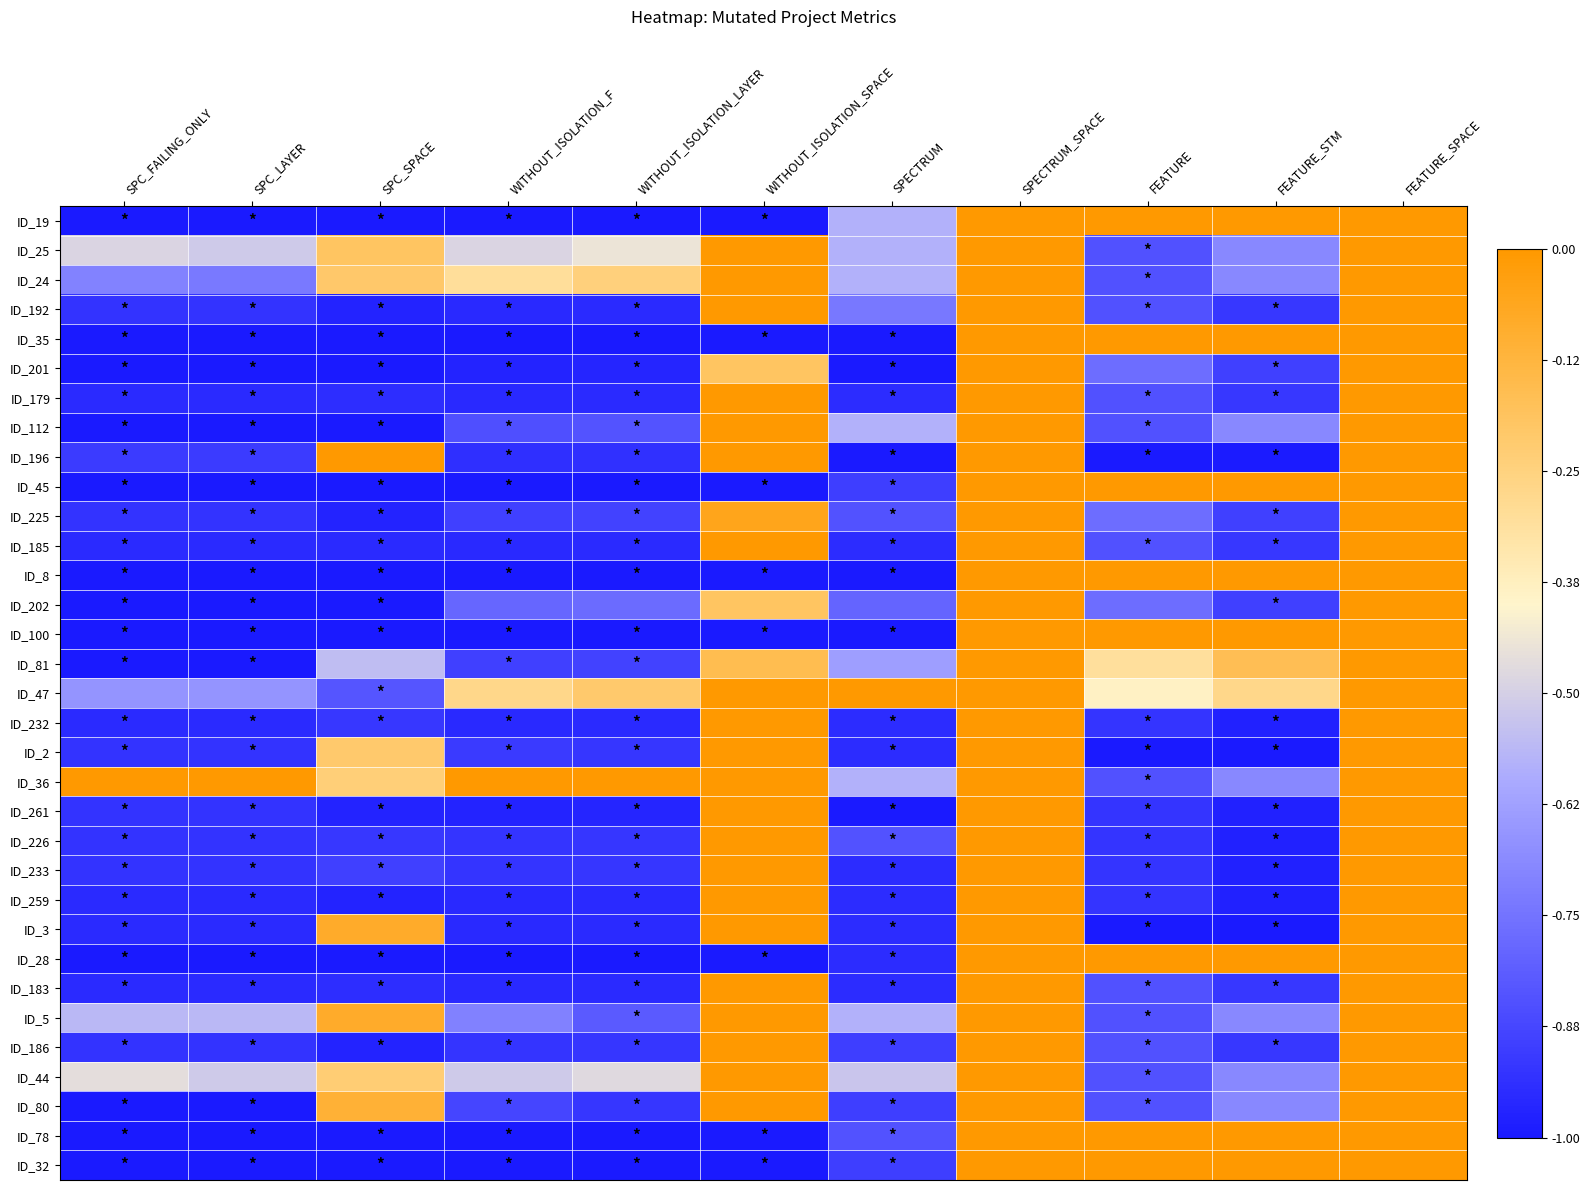

Reading left to right, transcribe all the data shown in this chart.

ID_19: SPC_FAILING_ONLY=-1.0	SPC_LAYER=-1.0	SPC_SPACE=-1.0	WITHOUT_ISOLATION_F=-1.0	WITHOUT_ISOLATION_LAYER=-1.0	WITHOUT_ISOLATION_SPACE=-1.0	SPECTRUM=-0.6	SPECTRUM_SPACE=0.0	FEATURE=0.0	FEATURE_STM=0.0	FEATURE_SPACE=0.0
ID_25: SPC_FAILING_ONLY=-0.5	SPC_LAYER=-0.5	SPC_SPACE=-0.2	WITHOUT_ISOLATION_F=-0.5	WITHOUT_ISOLATION_LAYER=-0.4	WITHOUT_ISOLATION_SPACE=0.0	SPECTRUM=-0.6	SPECTRUM_SPACE=0.0	FEATURE=-0.8	FEATURE_STM=-0.7	FEATURE_SPACE=0.0
ID_24: SPC_FAILING_ONLY=-0.7	SPC_LAYER=-0.7	SPC_SPACE=-0.2	WITHOUT_ISOLATION_F=-0.3	WITHOUT_ISOLATION_LAYER=-0.2	WITHOUT_ISOLATION_SPACE=0.0	SPECTRUM=-0.6	SPECTRUM_SPACE=0.0	FEATURE=-0.8	FEATURE_STM=-0.7	FEATURE_SPACE=0.0
ID_192: SPC_FAILING_ONLY=-0.9	SPC_LAYER=-0.9	SPC_SPACE=-1.0	WITHOUT_ISOLATION_F=-1.0	WITHOUT_ISOLATION_LAYER=-1.0	WITHOUT_ISOLATION_SPACE=0.0	SPECTRUM=-0.7	SPECTRUM_SPACE=0.0	FEATURE=-0.8	FEATURE_STM=-0.9	FEATURE_SPACE=0.0
ID_35: SPC_FAILING_ONLY=-1.0	SPC_LAYER=-1.0	SPC_SPACE=-1.0	WITHOUT_ISOLATION_F=-1.0	WITHOUT_ISOLATION_LAYER=-1.0	WITHOUT_ISOLATION_SPACE=-1.0	SPECTRUM=-1.0	SPECTRUM_SPACE=0.0	FEATURE=0.0	FEATURE_STM=0.0	FEATURE_SPACE=0.0
ID_201: SPC_FAILING_ONLY=-1.0	SPC_LAYER=-1.0	SPC_SPACE=-1.0	WITHOUT_ISOLATION_F=-1.0	WITHOUT_ISOLATION_LAYER=-1.0	WITHOUT_ISOLATION_SPACE=-0.2	SPECTRUM=-1.0	SPECTRUM_SPACE=0.0	FEATURE=-0.8	FEATURE_STM=-0.9	FEATURE_SPACE=0.0
ID_179: SPC_FAILING_ONLY=-1.0	SPC_LAYER=-1.0	SPC_SPACE=-0.9	WITHOUT_ISOLATION_F=-1.0	WITHOUT_ISOLATION_LAYER=-1.0	WITHOUT_ISOLATION_SPACE=0.0	SPECTRUM=-0.9	SPECTRUM_SPACE=0.0	FEATURE=-0.8	FEATURE_STM=-0.9	FEATURE_SPACE=0.0
ID_112: SPC_FAILING_ONLY=-1.0	SPC_LAYER=-1.0	SPC_SPACE=-1.0	WITHOUT_ISOLATION_F=-0.8	WITHOUT_ISOLATION_LAYER=-0.8	WITHOUT_ISOLATION_SPACE=0.0	SPECTRUM=-0.6	SPECTRUM_SPACE=0.0	FEATURE=-0.8	FEATURE_STM=-0.7	FEATURE_SPACE=0.0
ID_196: SPC_FAILING_ONLY=-0.9	SPC_LAYER=-0.9	SPC_SPACE=0.0	WITHOUT_ISOLATION_F=-0.9	WITHOUT_ISOLATION_LAYER=-0.9	WITHOUT_ISOLATION_SPACE=0.0	SPECTRUM=-1.0	SPECTRUM_SPACE=0.0	FEATURE=-1.0	FEATURE_STM=-1.0	FEATURE_SPACE=0.0
ID_45: SPC_FAILING_ONLY=-1.0	SPC_LAYER=-1.0	SPC_SPACE=-1.0	WITHOUT_ISOLATION_F=-1.0	WITHOUT_ISOLATION_LAYER=-1.0	WITHOUT_ISOLATION_SPACE=-1.0	SPECTRUM=-0.9	SPECTRUM_SPACE=0.0	FEATURE=0.0	FEATURE_STM=0.0	FEATURE_SPACE=0.0
ID_225: SPC_FAILING_ONLY=-0.9	SPC_LAYER=-0.9	SPC_SPACE=-1.0	WITHOUT_ISOLATION_F=-0.9	WITHOUT_ISOLATION_LAYER=-0.9	WITHOUT_ISOLATION_SPACE=-0.1	SPECTRUM=-0.8	SPECTRUM_SPACE=0.0	FEATURE=-0.8	FEATURE_STM=-0.9	FEATURE_SPACE=0.0
ID_185: SPC_FAILING_ONLY=-1.0	SPC_LAYER=-1.0	SPC_SPACE=-0.9	WITHOUT_ISOLATION_F=-1.0	WITHOUT_ISOLATION_LAYER=-1.0	WITHOUT_ISOLATION_SPACE=0.0	SPECTRUM=-0.9	SPECTRUM_SPACE=0.0	FEATURE=-0.8	FEATURE_STM=-0.9	FEATURE_SPACE=0.0
ID_8: SPC_FAILING_ONLY=-1.0	SPC_LAYER=-1.0	SPC_SPACE=-1.0	WITHOUT_ISOLATION_F=-1.0	WITHOUT_ISOLATION_LAYER=-1.0	WITHOUT_ISOLATION_SPACE=-1.0	SPECTRUM=-1.0	SPECTRUM_SPACE=0.0	FEATURE=0.0	FEATURE_STM=0.0	FEATURE_SPACE=0.0
ID_202: SPC_FAILING_ONLY=-1.0	SPC_LAYER=-1.0	SPC_SPACE=-1.0	WITHOUT_ISOLATION_F=-0.8	WITHOUT_ISOLATION_LAYER=-0.8	WITHOUT_ISOLATION_SPACE=-0.2	SPECTRUM=-0.8	SPECTRUM_SPACE=0.0	FEATURE=-0.8	FEATURE_STM=-0.9	FEATURE_SPACE=0.0
ID_100: SPC_FAILING_ONLY=-1.0	SPC_LAYER=-1.0	SPC_SPACE=-1.0	WITHOUT_ISOLATION_F=-1.0	WITHOUT_ISOLATION_LAYER=-1.0	WITHOUT_ISOLATION_SPACE=-1.0	SPECTRUM=-1.0	SPECTRUM_SPACE=0.0	FEATURE=0.0	FEATURE_STM=0.0	FEATURE_SPACE=0.0
ID_81: SPC_FAILING_ONLY=-1.0	SPC_LAYER=-1.0	SPC_SPACE=-0.6	WITHOUT_ISOLATION_F=-0.9	WITHOUT_ISOLATION_LAYER=-0.9	WITHOUT_ISOLATION_SPACE=-0.2	SPECTRUM=-0.6	SPECTRUM_SPACE=0.0	FEATURE=-0.3	FEATURE_STM=-0.2	FEATURE_SPACE=0.0
ID_47: SPC_FAILING_ONLY=-0.7	SPC_LAYER=-0.7	SPC_SPACE=-0.8	WITHOUT_ISOLATION_F=-0.3	WITHOUT_ISOLATION_LAYER=-0.2	WITHOUT_ISOLATION_SPACE=0.0	SPECTRUM=0.0	SPECTRUM_SPACE=0.0	FEATURE=-0.4	FEATURE_STM=-0.3	FEATURE_SPACE=0.0
ID_232: SPC_FAILING_ONLY=-1.0	SPC_LAYER=-1.0	SPC_SPACE=-0.9	WITHOUT_ISOLATION_F=-1.0	WITHOUT_ISOLATION_LAYER=-1.0	WITHOUT_ISOLATION_SPACE=0.0	SPECTRUM=-0.9	SPECTRUM_SPACE=0.0	FEATURE=-0.9	FEATURE_STM=-1.0	FEATURE_SPACE=0.0
ID_2: SPC_FAILING_ONLY=-0.9	SPC_LAYER=-0.9	SPC_SPACE=-0.2	WITHOUT_ISOLATION_F=-0.9	WITHOUT_ISOLATION_LAYER=-0.9	WITHOUT_ISOLATION_SPACE=0.0	SPECTRUM=-0.9	SPECTRUM_SPACE=0.0	FEATURE=-1.0	FEATURE_STM=-1.0	FEATURE_SPACE=0.0
ID_36: SPC_FAILING_ONLY=0.0	SPC_LAYER=0.0	SPC_SPACE=-0.2	WITHOUT_ISOLATION_F=0.0	WITHOUT_ISOLATION_LAYER=0.0	WITHOUT_ISOLATION_SPACE=0.0	SPECTRUM=-0.6	SPECTRUM_SPACE=0.0	FEATURE=-0.8	FEATURE_STM=-0.7	FEATURE_SPACE=0.0
ID_261: SPC_FAILING_ONLY=-0.9	SPC_LAYER=-0.9	SPC_SPACE=-1.0	WITHOUT_ISOLATION_F=-1.0	WITHOUT_ISOLATION_LAYER=-1.0	WITHOUT_ISOLATION_SPACE=0.0	SPECTRUM=-1.0	SPECTRUM_SPACE=0.0	FEATURE=-0.9	FEATURE_STM=-1.0	FEATURE_SPACE=0.0
ID_226: SPC_FAILING_ONLY=-0.9	SPC_LAYER=-0.9	SPC_SPACE=-0.9	WITHOUT_ISOLATION_F=-0.9	WITHOUT_ISOLATION_LAYER=-0.9	WITHOUT_ISOLATION_SPACE=0.0	SPECTRUM=-0.8	SPECTRUM_SPACE=0.0	FEATURE=-0.9	FEATURE_STM=-1.0	FEATURE_SPACE=0.0
ID_233: SPC_FAILING_ONLY=-0.9	SPC_LAYER=-0.9	SPC_SPACE=-0.9	WITHOUT_ISOLATION_F=-0.9	WITHOUT_ISOLATION_LAYER=-0.9	WITHOUT_ISOLATION_SPACE=0.0	SPECTRUM=-0.9	SPECTRUM_SPACE=0.0	FEATURE=-0.9	FEATURE_STM=-1.0	FEATURE_SPACE=0.0
ID_259: SPC_FAILING_ONLY=-1.0	SPC_LAYER=-1.0	SPC_SPACE=-1.0	WITHOUT_ISOLATION_F=-1.0	WITHOUT_ISOLATION_LAYER=-1.0	WITHOUT_ISOLATION_SPACE=0.0	SPECTRUM=-0.9	SPECTRUM_SPACE=0.0	FEATURE=-0.9	FEATURE_STM=-1.0	FEATURE_SPACE=0.0
ID_3: SPC_FAILING_ONLY=-1.0	SPC_LAYER=-1.0	SPC_SPACE=-0.1	WITHOUT_ISOLATION_F=-1.0	WITHOUT_ISOLATION_LAYER=-1.0	WITHOUT_ISOLATION_SPACE=0.0	SPECTRUM=-0.9	SPECTRUM_SPACE=0.0	FEATURE=-1.0	FEATURE_STM=-1.0	FEATURE_SPACE=0.0
ID_28: SPC_FAILING_ONLY=-1.0	SPC_LAYER=-1.0	SPC_SPACE=-1.0	WITHOUT_ISOLATION_F=-1.0	WITHOUT_ISOLATION_LAYER=-1.0	WITHOUT_ISOLATION_SPACE=-1.0	SPECTRUM=-0.9	SPECTRUM_SPACE=0.0	FEATURE=0.0	FEATURE_STM=0.0	FEATURE_SPACE=0.0
ID_183: SPC_FAILING_ONLY=-1.0	SPC_LAYER=-1.0	SPC_SPACE=-0.9	WITHOUT_ISOLATION_F=-1.0	WITHOUT_ISOLATION_LAYER=-1.0	WITHOUT_ISOLATION_SPACE=0.0	SPECTRUM=-0.9	SPECTRUM_SPACE=0.0	FEATURE=-0.8	FEATURE_STM=-0.9	FEATURE_SPACE=0.0
ID_5: SPC_FAILING_ONLY=-0.6	SPC_LAYER=-0.6	SPC_SPACE=-0.1	WITHOUT_ISOLATION_F=-0.7	WITHOUT_ISOLATION_LAYER=-0.8	WITHOUT_ISOLATION_SPACE=0.0	SPECTRUM=-0.6	SPECTRUM_SPACE=0.0	FEATURE=-0.8	FEATURE_STM=-0.7	FEATURE_SPACE=0.0
ID_186: SPC_FAILING_ONLY=-0.9	SPC_LAYER=-0.9	SPC_SPACE=-1.0	WITHOUT_ISOLATION_F=-0.9	WITHOUT_ISOLATION_LAYER=-0.9	WITHOUT_ISOLATION_SPACE=0.0	SPECTRUM=-0.9	SPECTRUM_SPACE=0.0	FEATURE=-0.8	FEATURE_STM=-0.9	FEATURE_SPACE=0.0
ID_44: SPC_FAILING_ONLY=-0.5	SPC_LAYER=-0.5	SPC_SPACE=-0.2	WITHOUT_ISOLATION_F=-0.5	WITHOUT_ISOLATION_LAYER=-0.5	WITHOUT_ISOLATION_SPACE=0.0	SPECTRUM=-0.5	SPECTRUM_SPACE=0.0	FEATURE=-0.8	FEATURE_STM=-0.7	FEATURE_SPACE=0.0
ID_80: SPC_FAILING_ONLY=-1.0	SPC_LAYER=-1.0	SPC_SPACE=-0.1	WITHOUT_ISOLATION_F=-0.9	WITHOUT_ISOLATION_LAYER=-0.9	WITHOUT_ISOLATION_SPACE=0.0	SPECTRUM=-0.9	SPECTRUM_SPACE=0.0	FEATURE=-0.8	FEATURE_STM=-0.7	FEATURE_SPACE=0.0
ID_78: SPC_FAILING_ONLY=-1.0	SPC_LAYER=-1.0	SPC_SPACE=-1.0	WITHOUT_ISOLATION_F=-1.0	WITHOUT_ISOLATION_LAYER=-1.0	WITHOUT_ISOLATION_SPACE=-1.0	SPECTRUM=-0.8	SPECTRUM_SPACE=0.0	FEATURE=0.0	FEATURE_STM=0.0	FEATURE_SPACE=0.0
ID_32: SPC_FAILING_ONLY=-1.0	SPC_LAYER=-1.0	SPC_SPACE=-1.0	WITHOUT_ISOLATION_F=-1.0	WITHOUT_ISOLATION_LAYER=-1.0	WITHOUT_ISOLATION_SPACE=-1.0	SPECTRUM=-0.9	SPECTRUM_SPACE=0.0	FEATURE=0.0	FEATURE_STM=0.0	FEATURE_SPACE=0.0